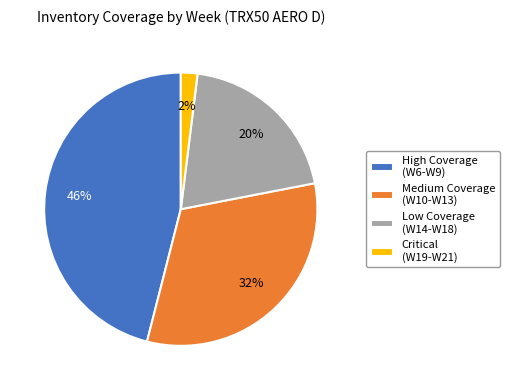

Which has a higher value, High Coverage (W6-W9) or Critical (W19-W21)?

High Coverage (W6-W9)